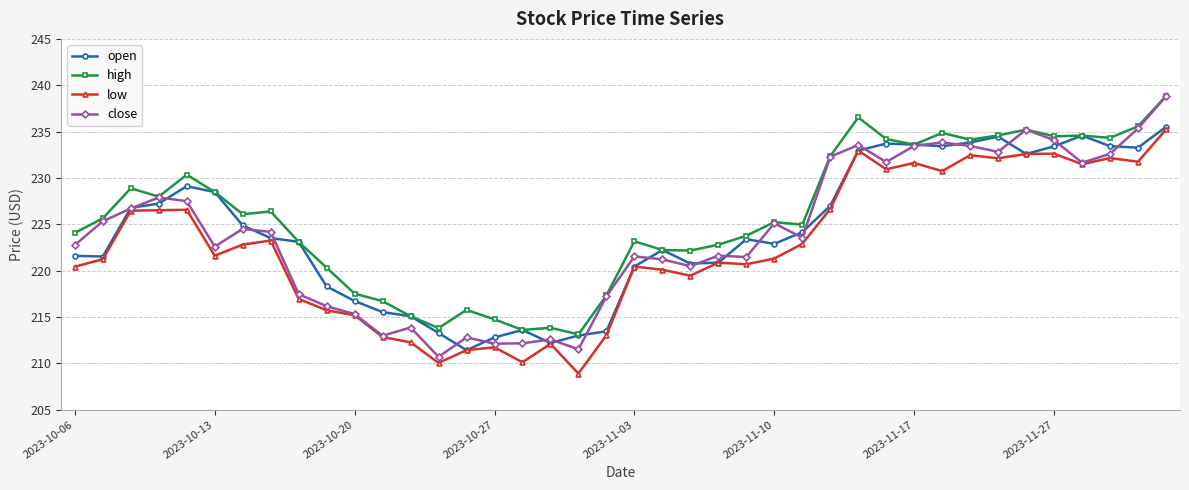

True or false: low has more than 2 points higher than both neighbors.

True